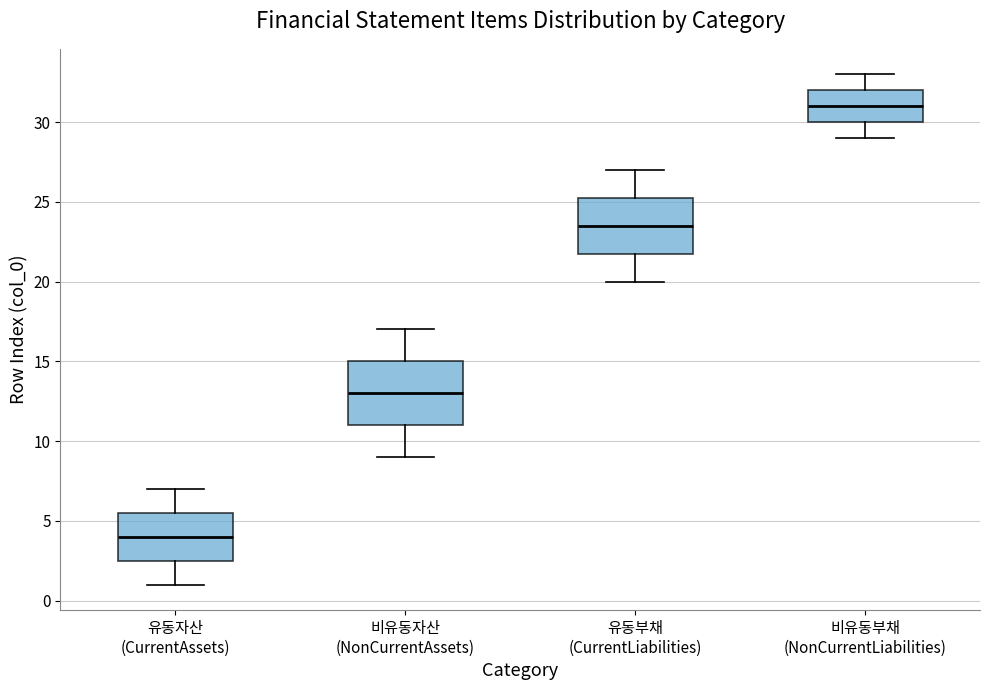

Which box's median line is the highest?

비유동부채 (NonCurrentLiabilities)